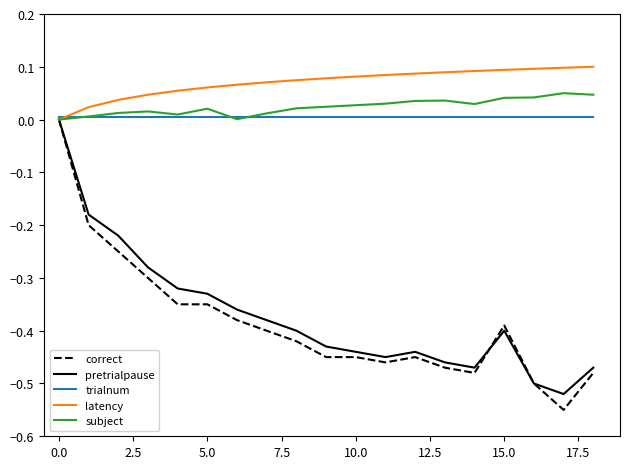

How many values in correct are below zero?

18